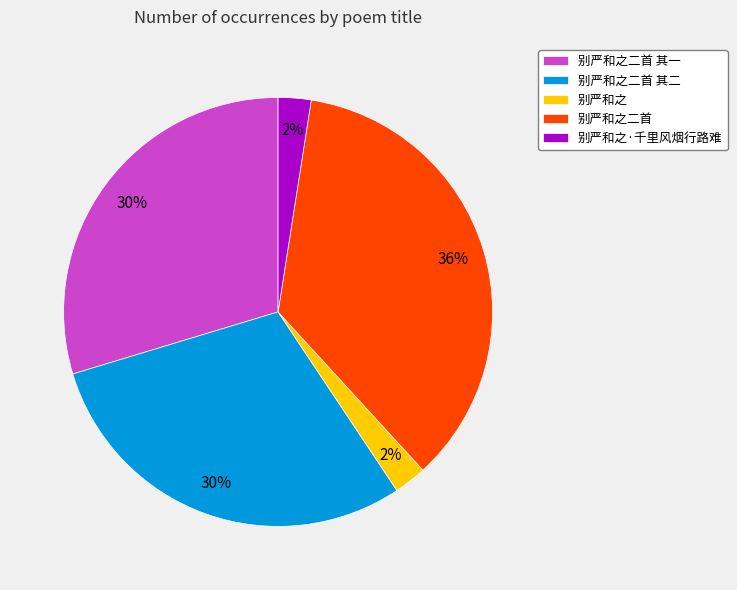

Which category has the biggest portion of the pie?

别严和之二首